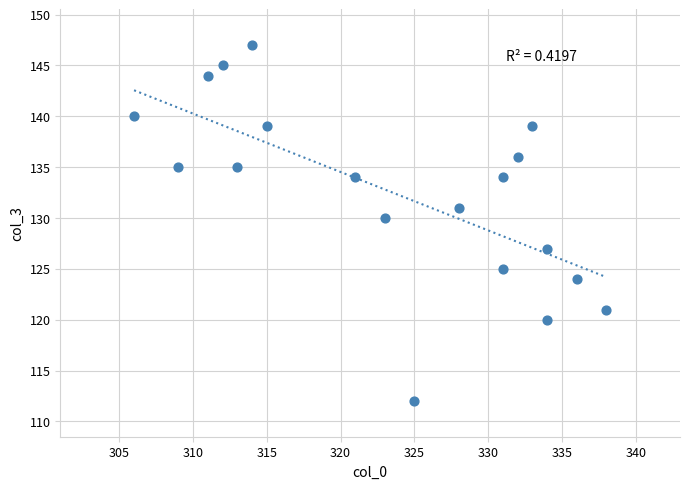

What is the range of Y values (max minus min)?

35